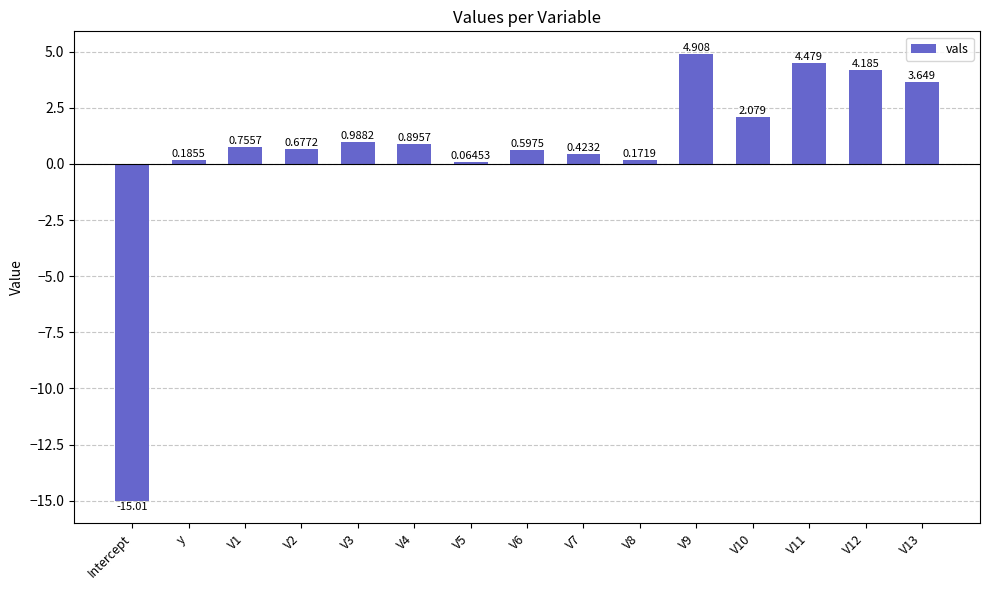

What is the maximum value shown in the chart?

4.9